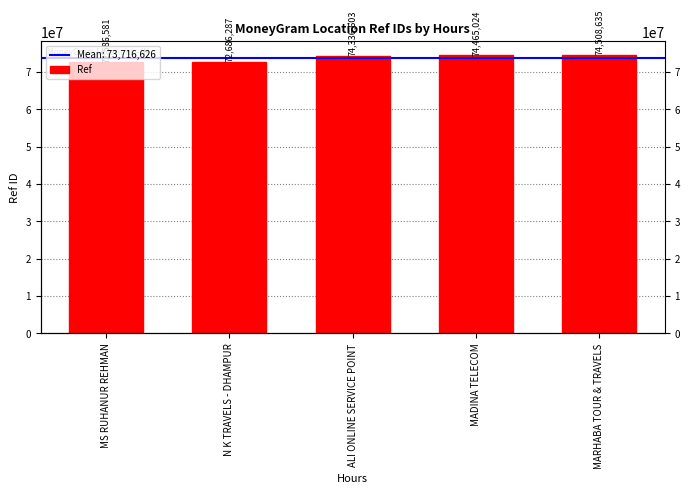

Where is the data nearest to the value 73547608?

ALI ONLINE SERVICE POINT